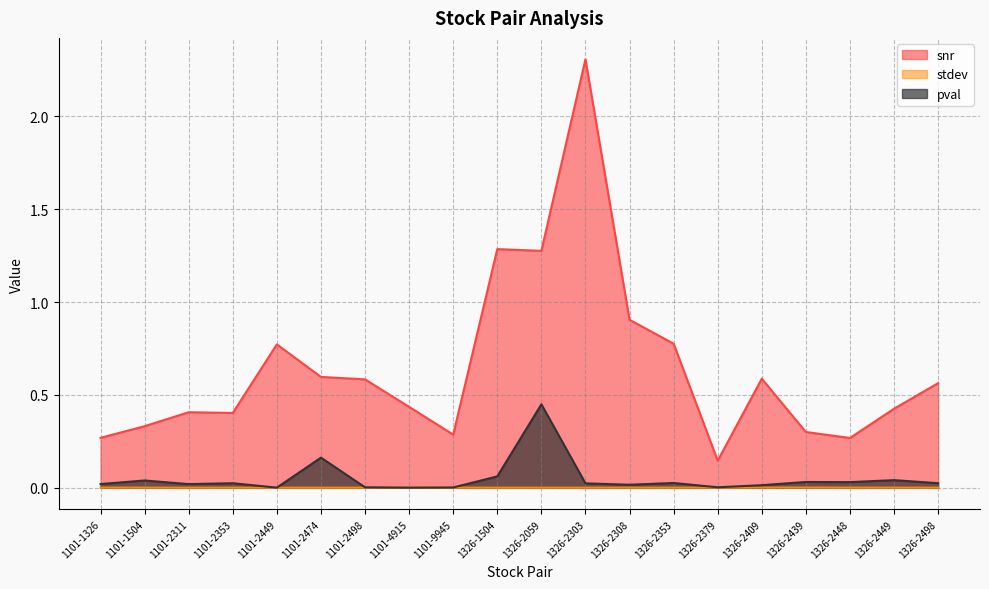

True or false: stdev and snr intersect in this chart.

False